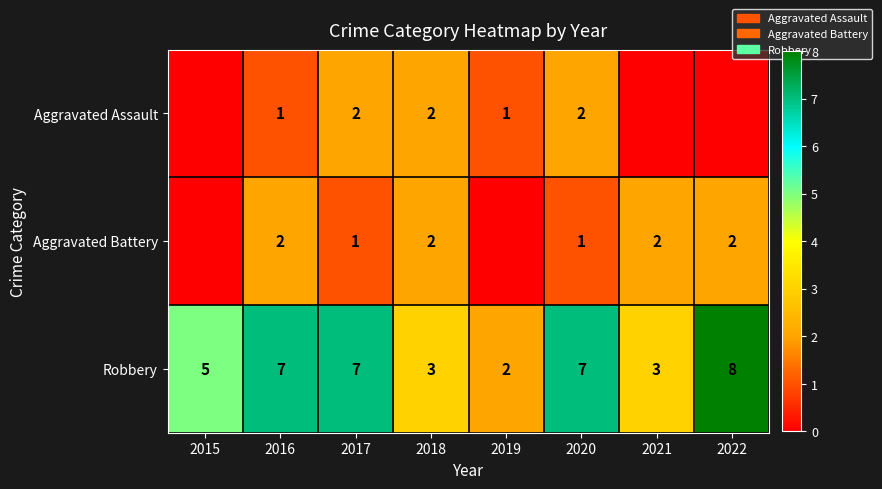

What is the total value across all series at 2015?

5